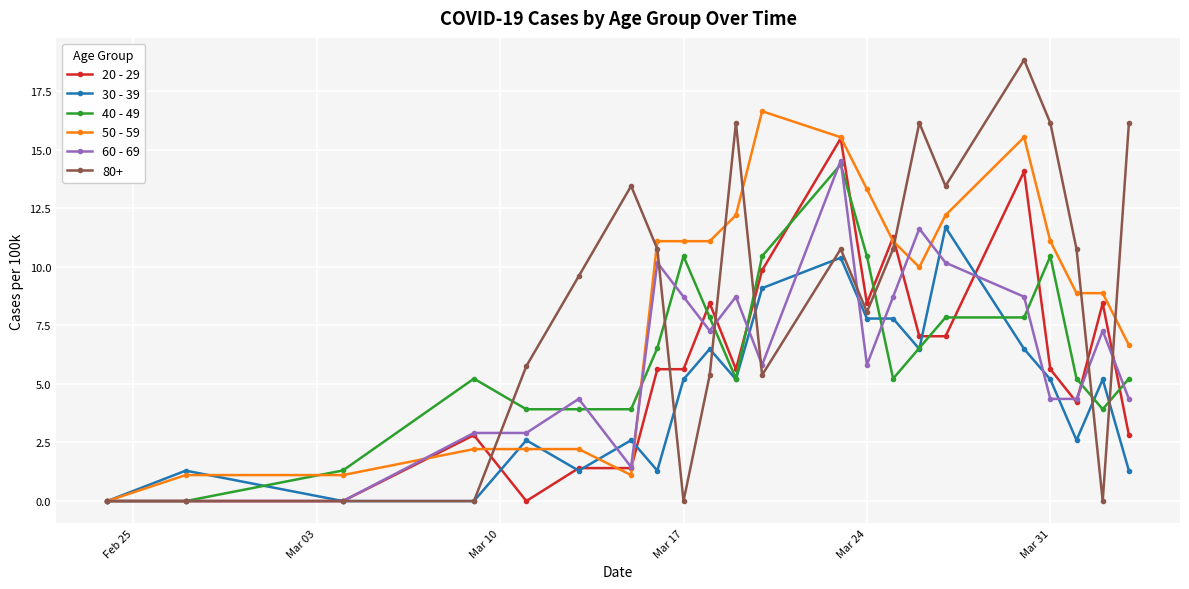

Does the chart have visible grid lines?

Yes